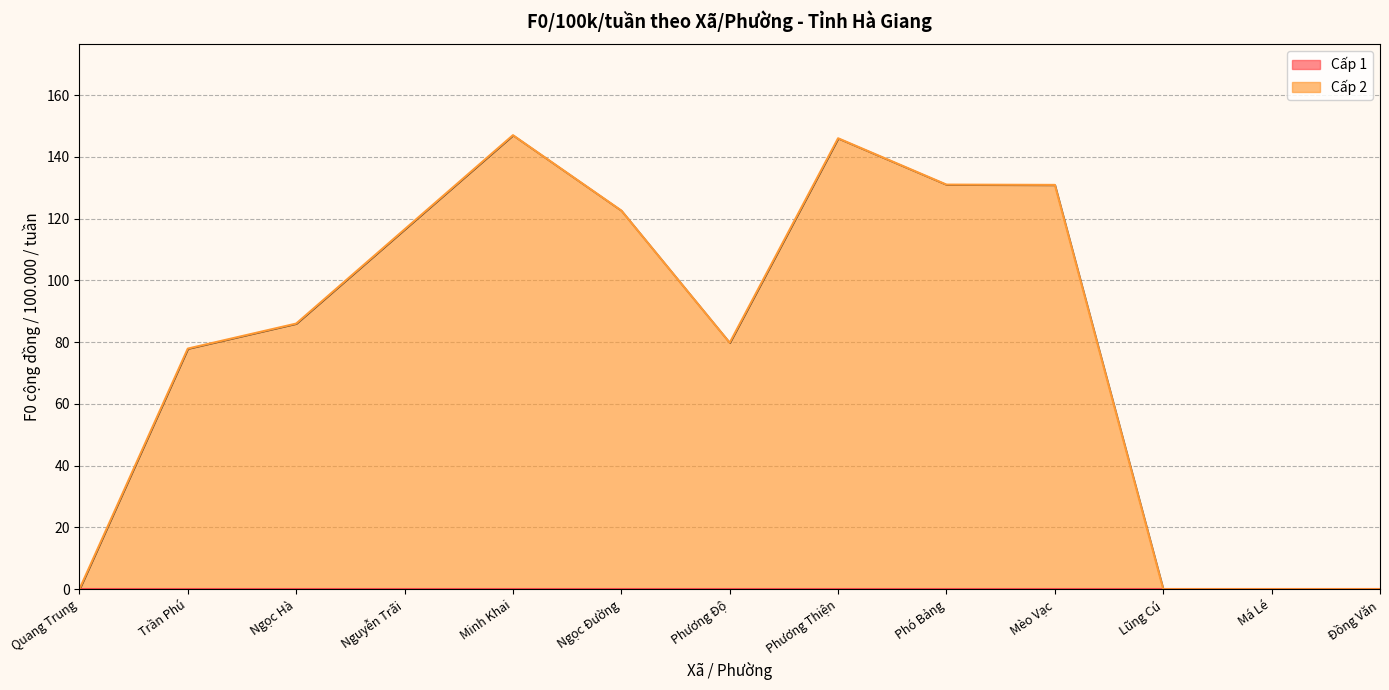

What is the average value?

79.8